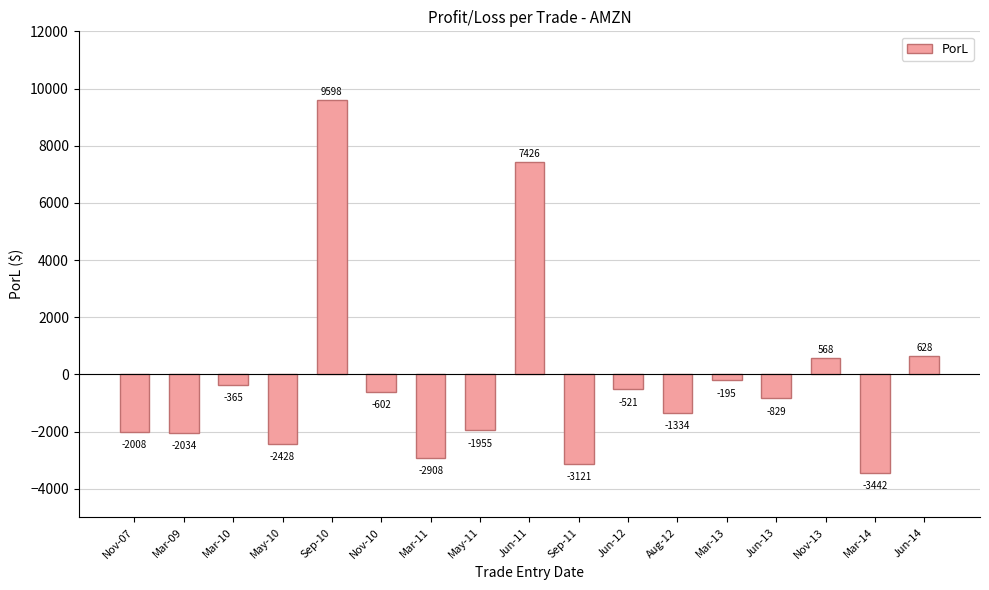

Are the bars grouped side by side (vs. stacked)?

No